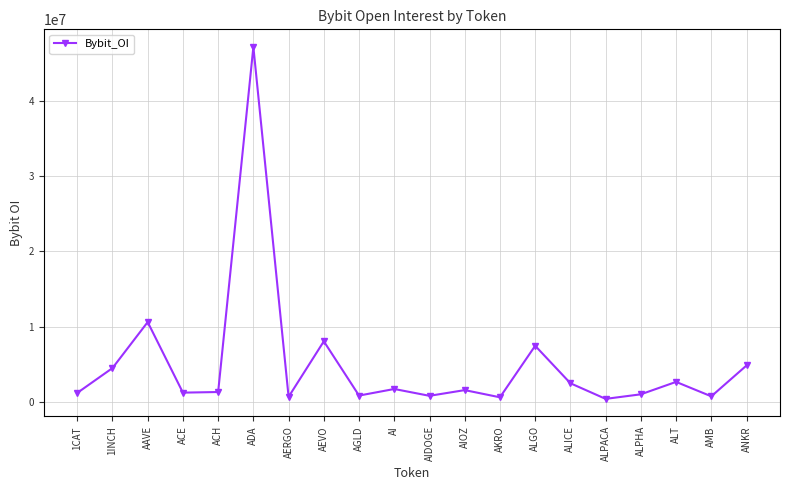

What is the change in value from AIOZ to ALPHA?

-557045